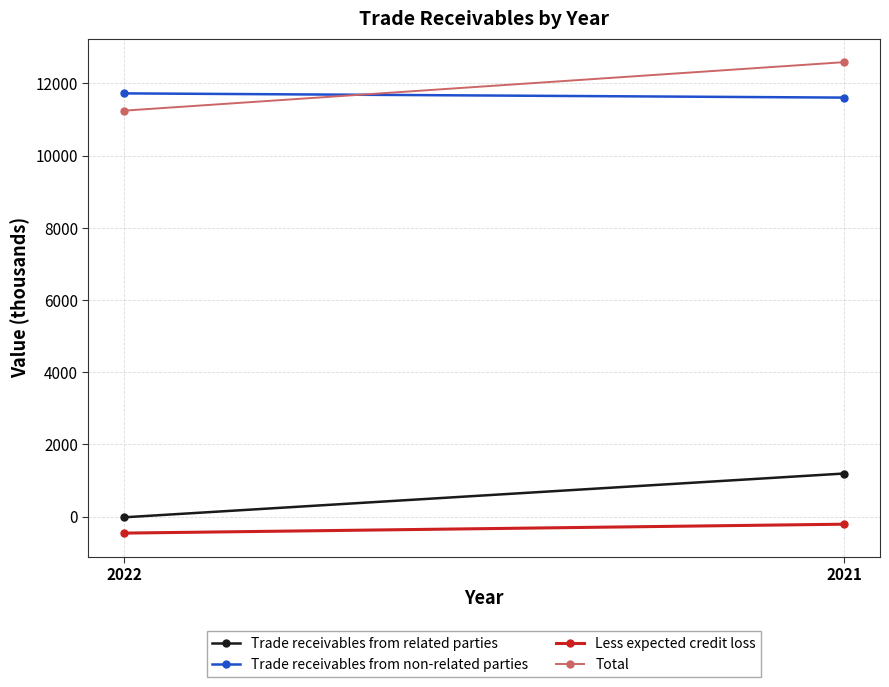

What is the average value of the Trade receivables from related parties series?

586